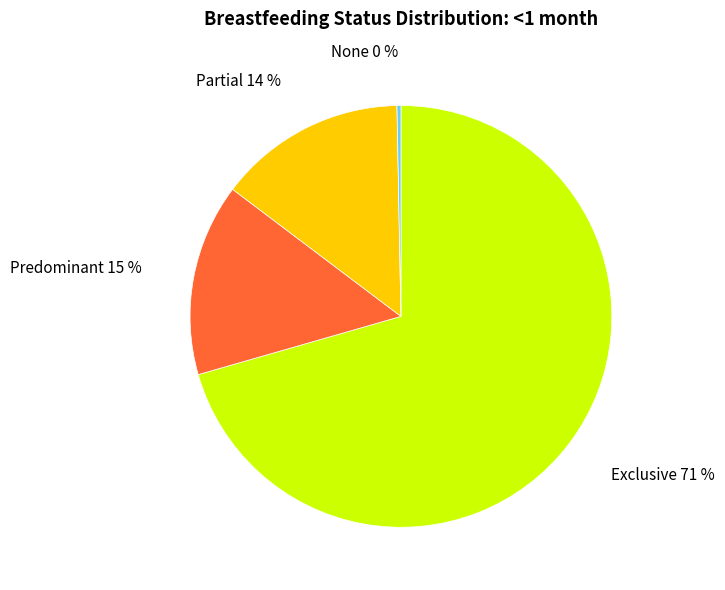

What percentage is the Partial slice, to the nearest percent?

14%